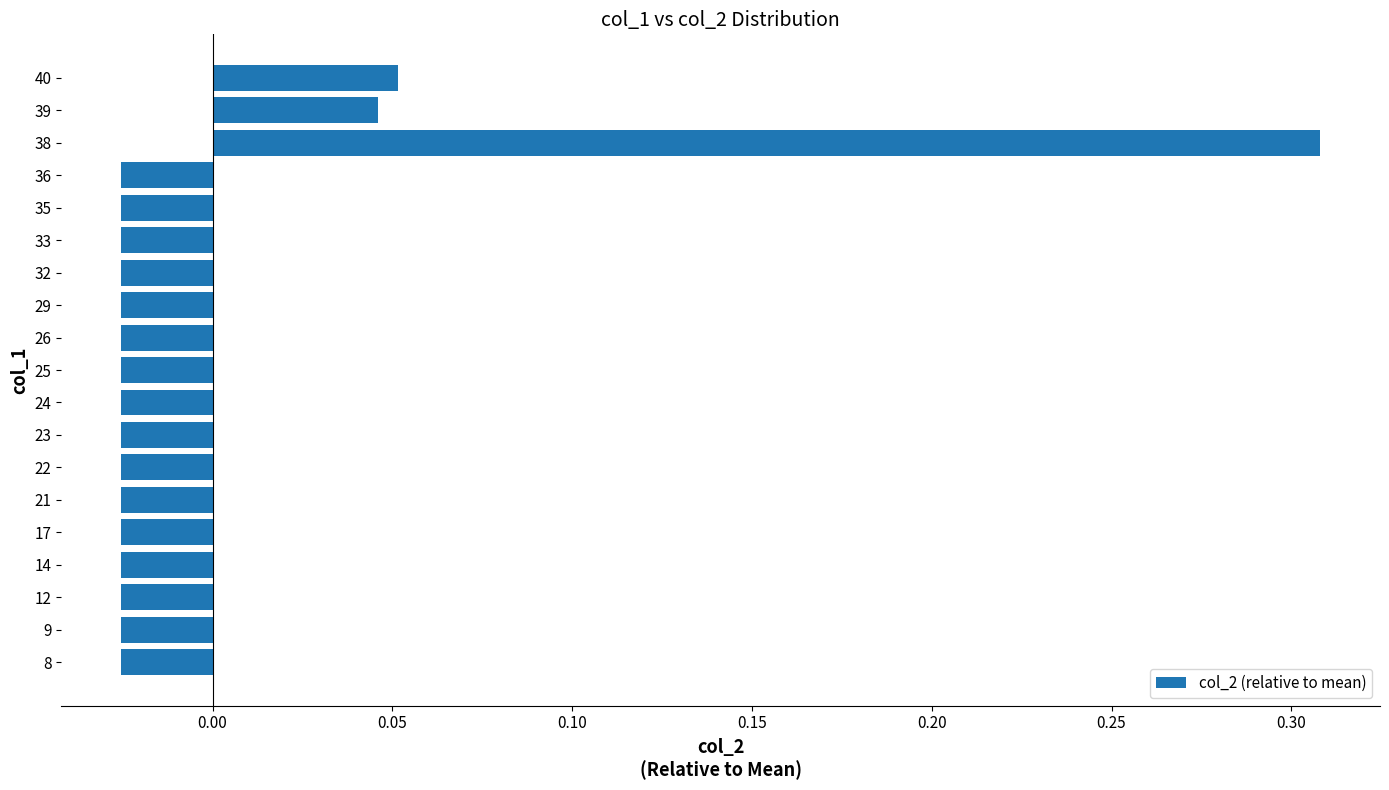

Which label corresponds to the largest value in the chart?

38